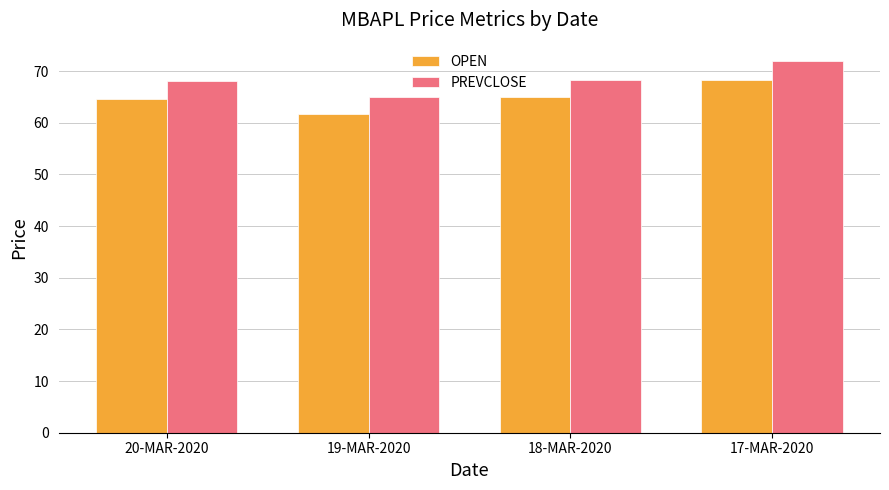

Which category has the lowest value across all series?

19-MAR-2020